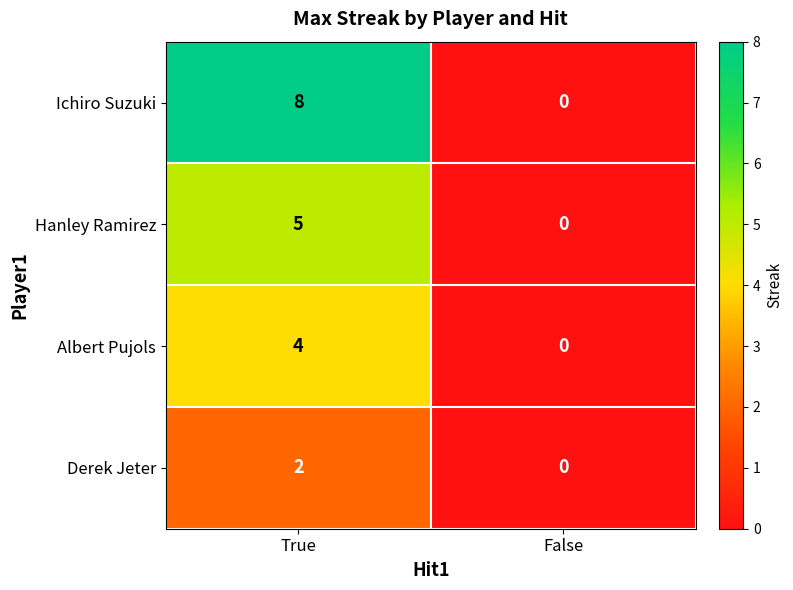

The value of Hanley Ramirez at False is 0. True or false?

True